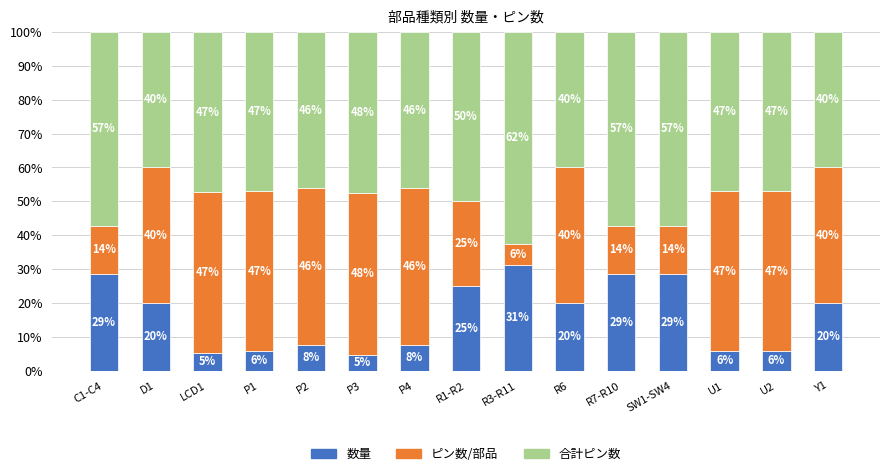

Where does the 数量 series first go above 20?

C1-C4